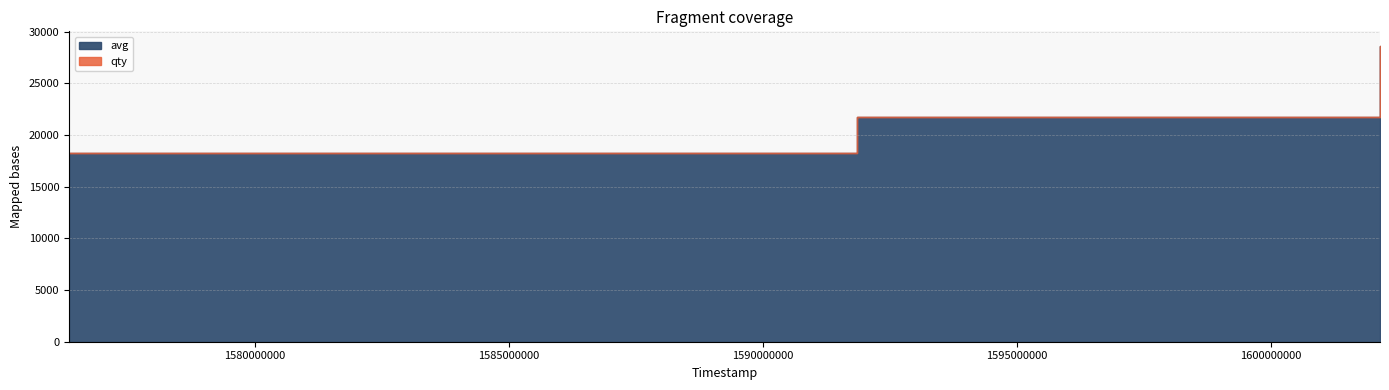

At which category is the sum across all series the highest?

1602143400